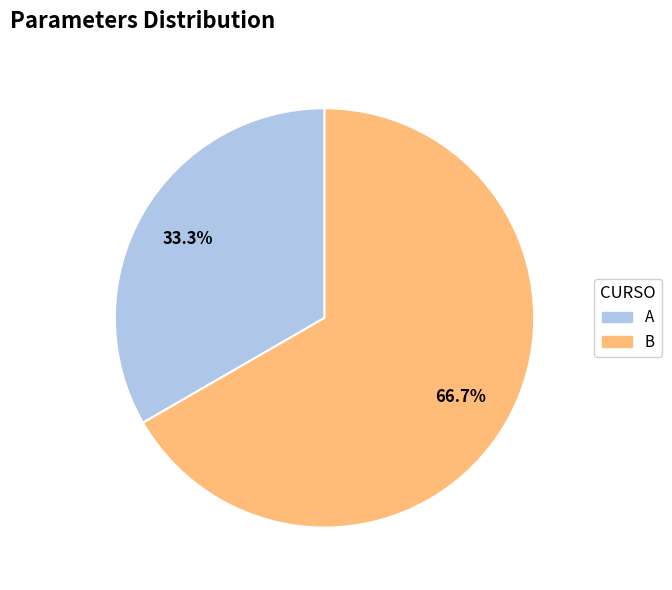

Which category has the smallest portion of the pie?

A